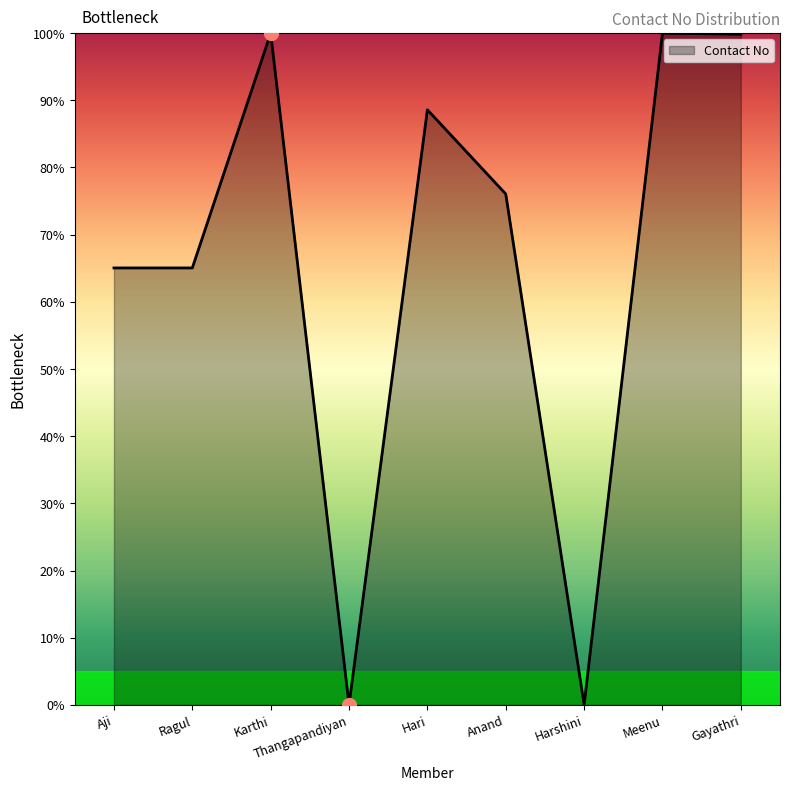

Which has a higher value, Gayathri or Thangapandiyan?

Gayathri